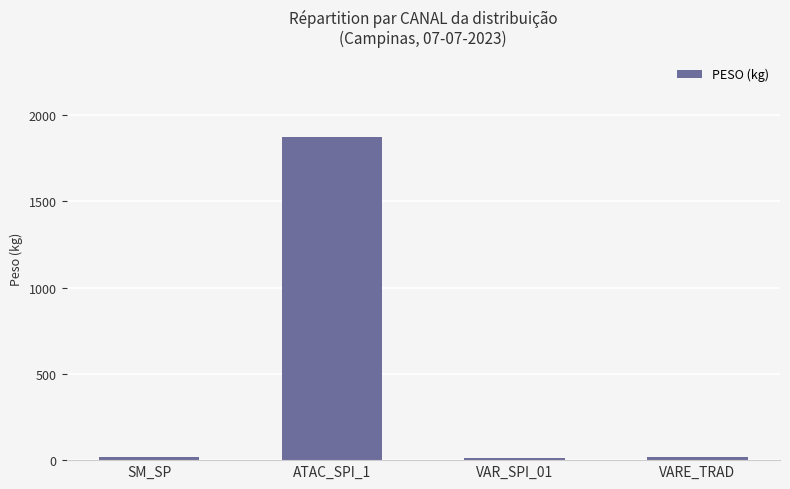

What is the label of the 1st bar from the right?

VARE_TRAD